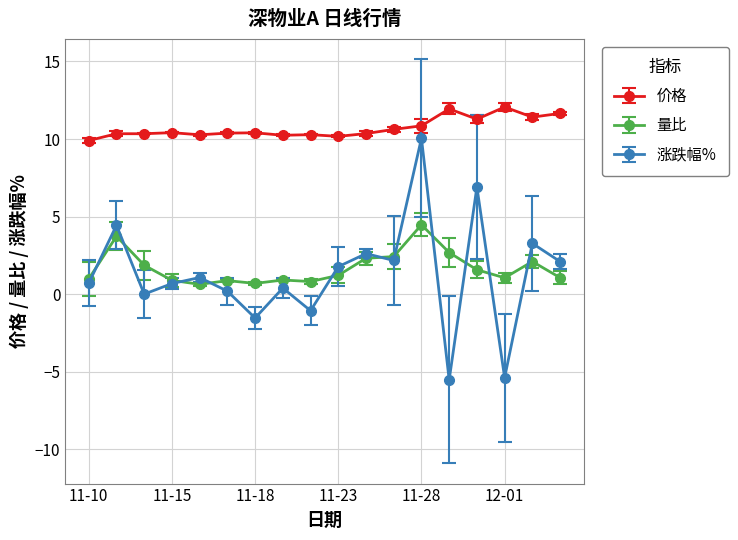

What is the greatest value displayed?

12.1